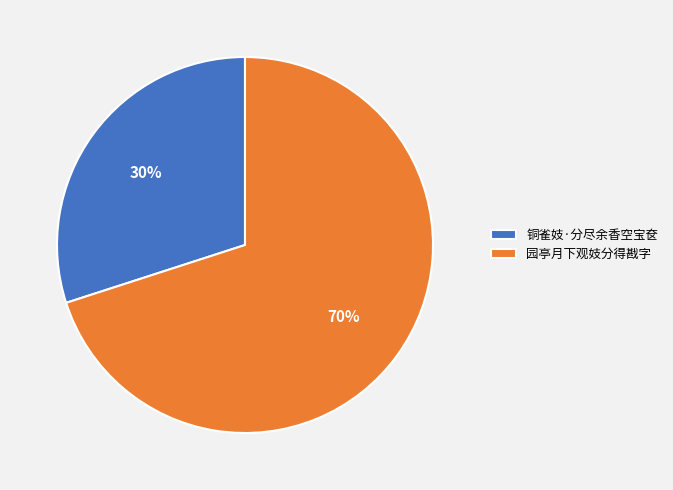

Between 铜雀妓·分尽余香空宝奁 and 园亭月下观妓分得戡字, which is larger?

园亭月下观妓分得戡字